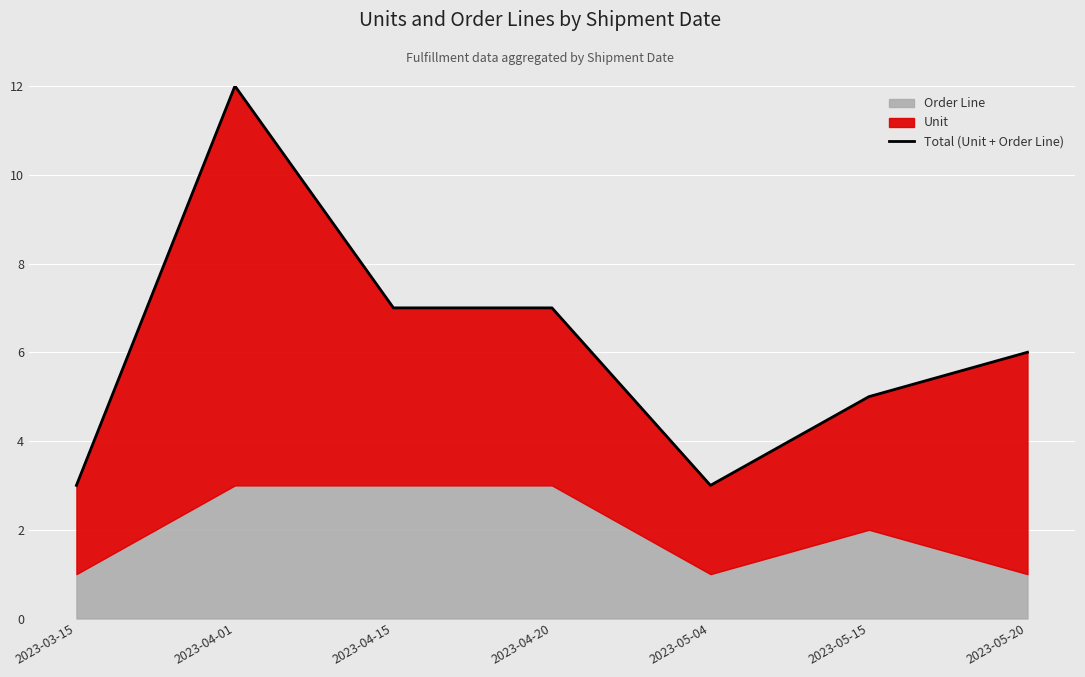

How many points are lower than both their immediate neighbors (excluding endpoints)?

1